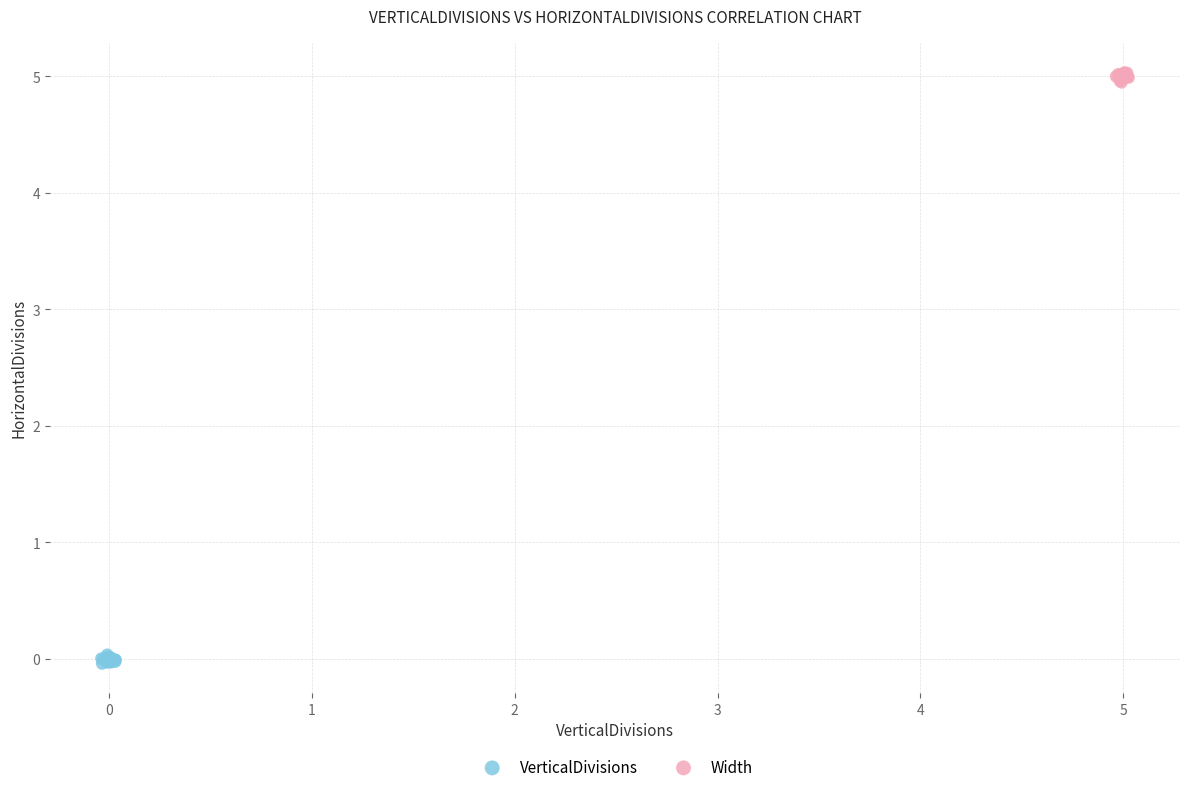

What are all the series names shown in the legend?

VerticalDivisions, Width